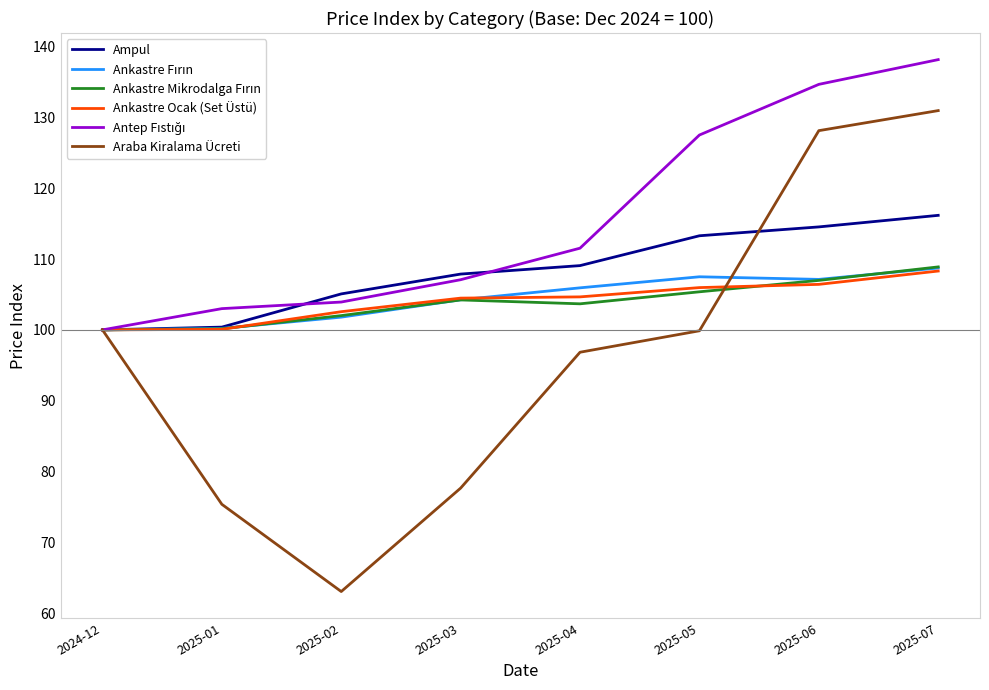

At which category is the sum across all series the highest?

2025-07